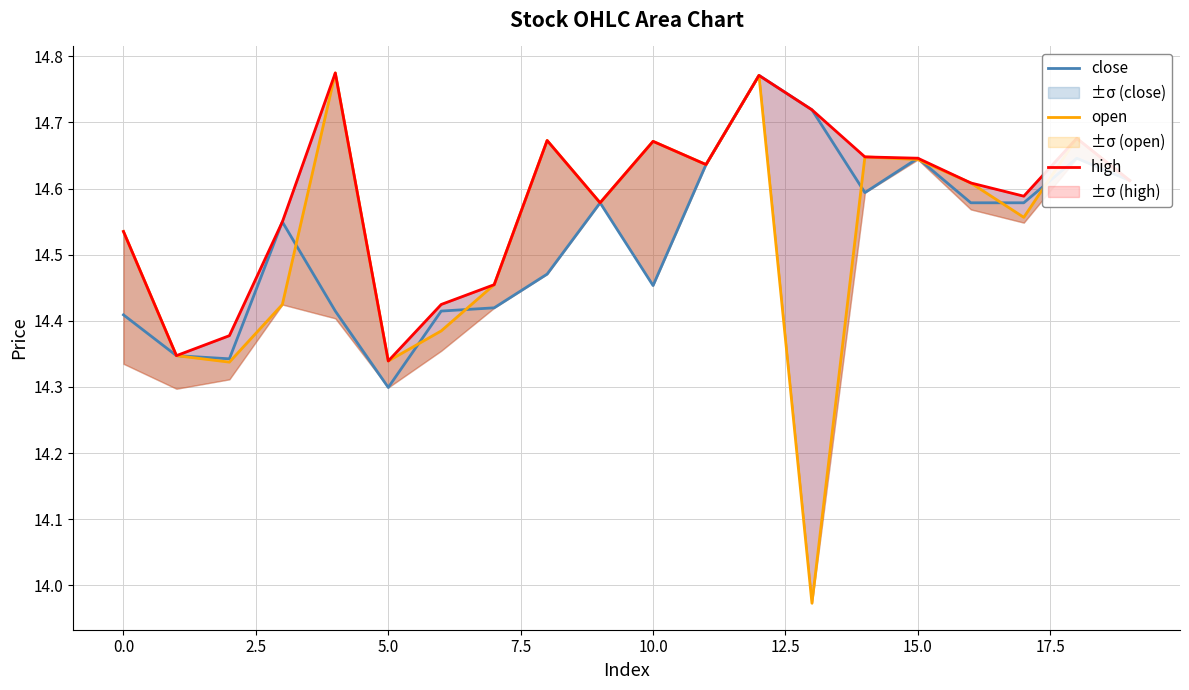

True or false: high and close cross at least once.

False